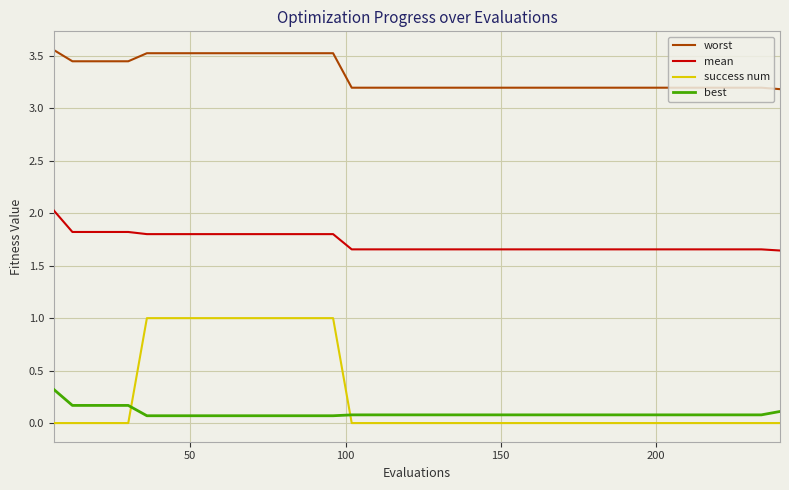

What is the maximum value for success num?

1.0